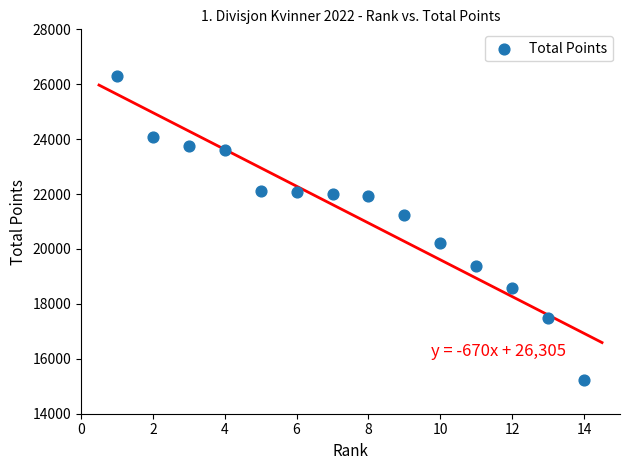

What is the range of X values (max minus min)?

13